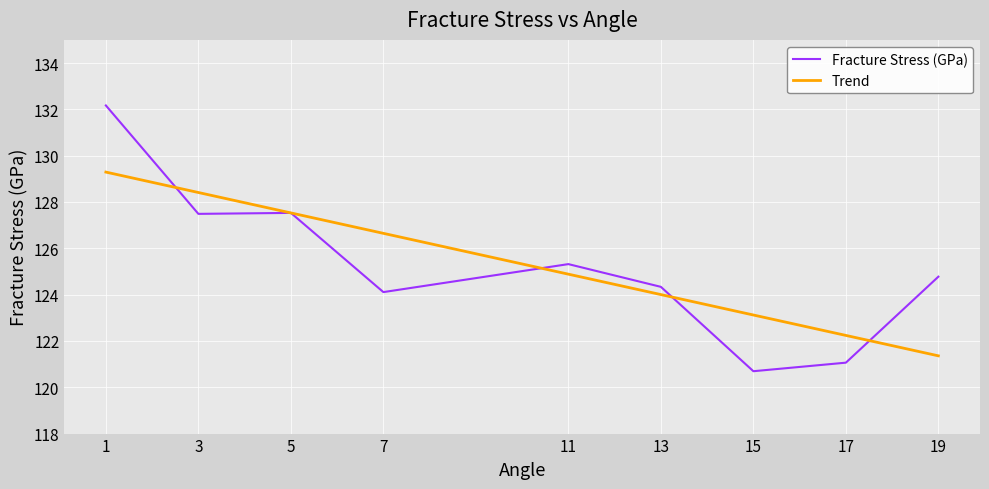

The chart shows a value of 73.5 at 19. True or false?

False